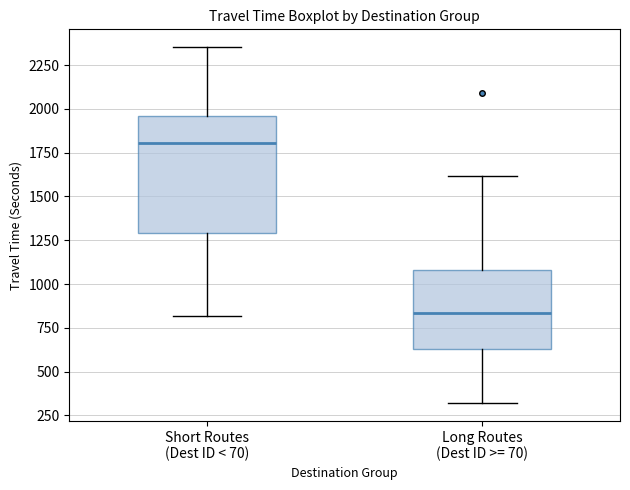

Reading left to right, read every box against the y-axis: the position of its median line, the range the box covers, and the ends of its whiskers. The values are not printed on the chart, so give them approximately, as read against the axis.

Short Routes (Dest ID < 70): median 1800, box 1300 to 1950, whiskers 800 to 2350
Long Routes (Dest ID >= 70): median 850, box 650 to 1100, whiskers 300 to 1600